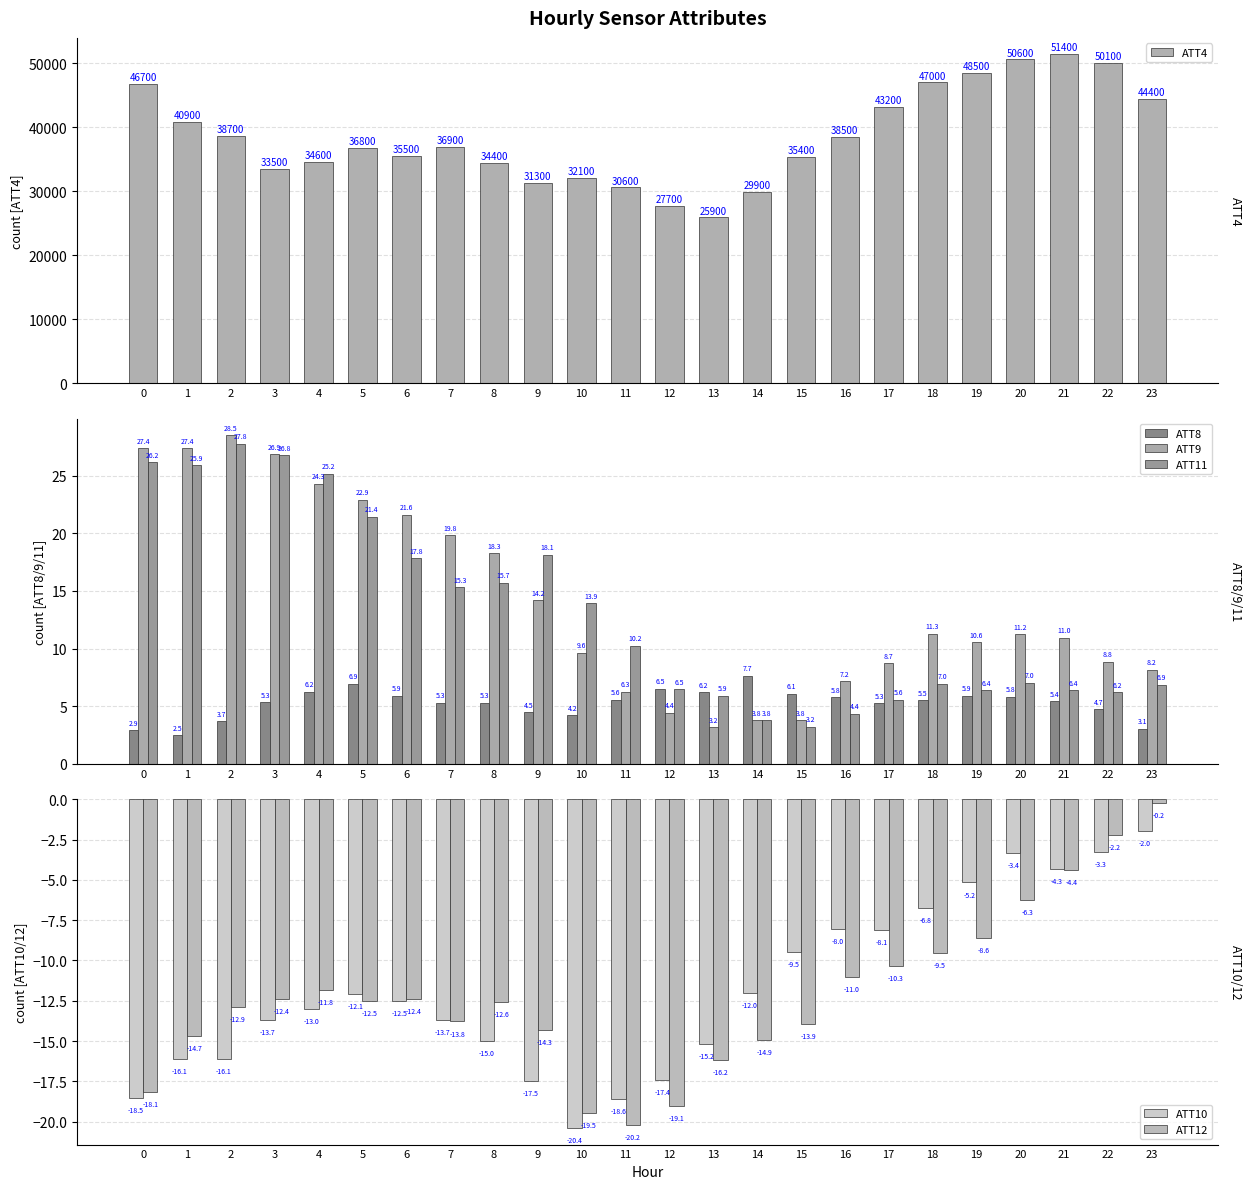

Between 16 and 10, which is larger?

16